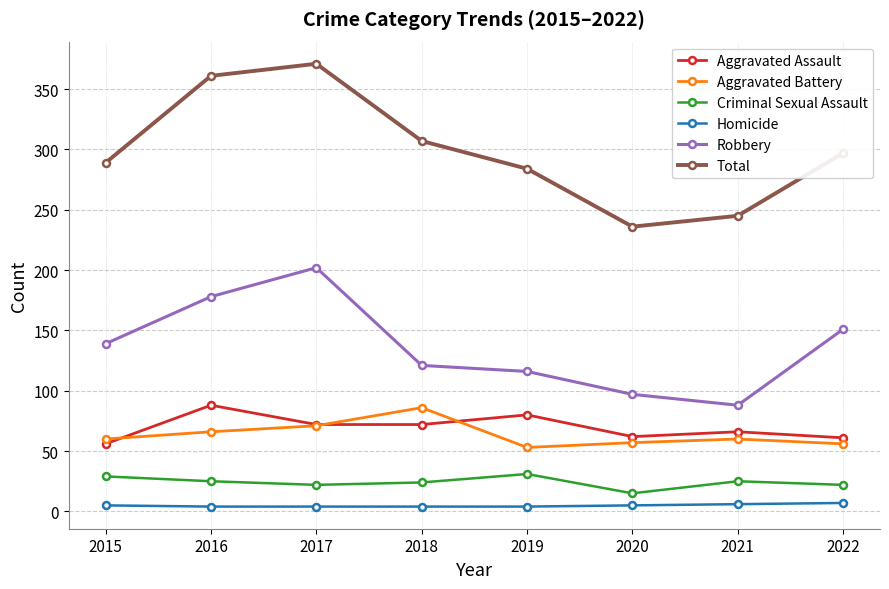

What is the sum of all Criminal Sexual Assault values?

193